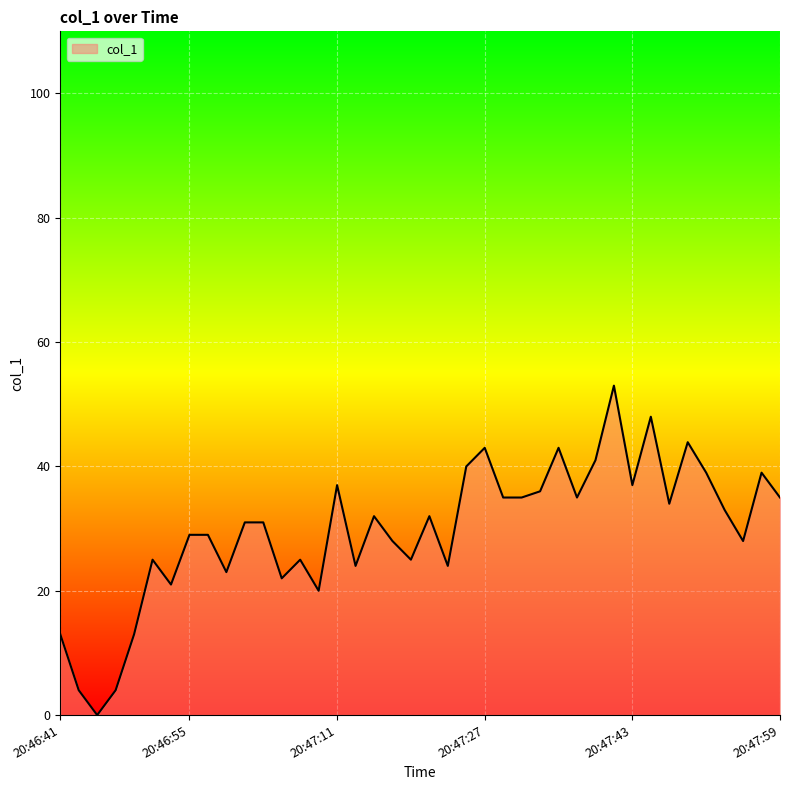

What is the difference between the maximum and minimum values?

53.0